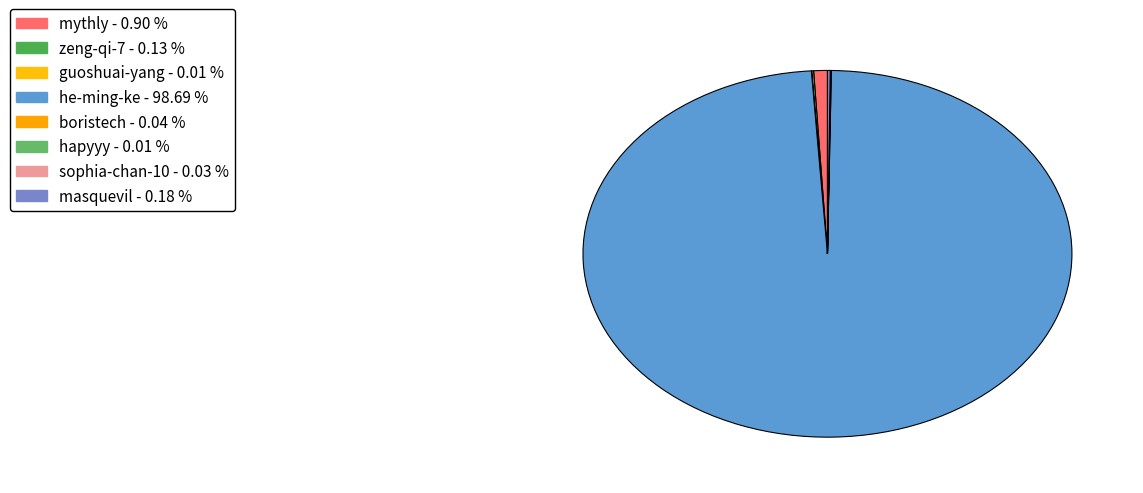

Which slice is the largest?

he-ming-ke